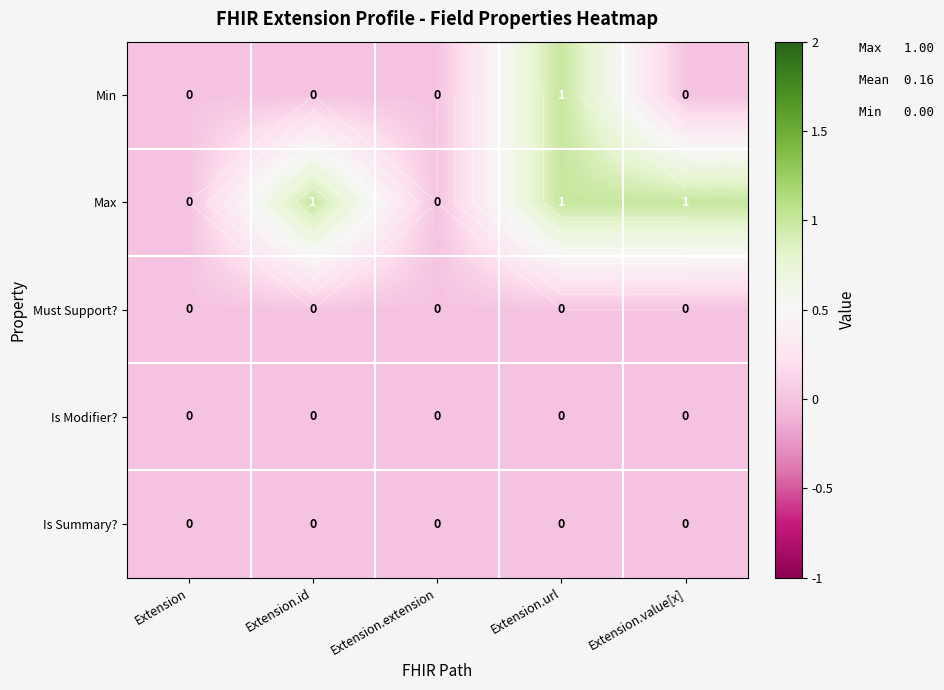

What is the difference between the maximum and minimum values in the Max series?

1